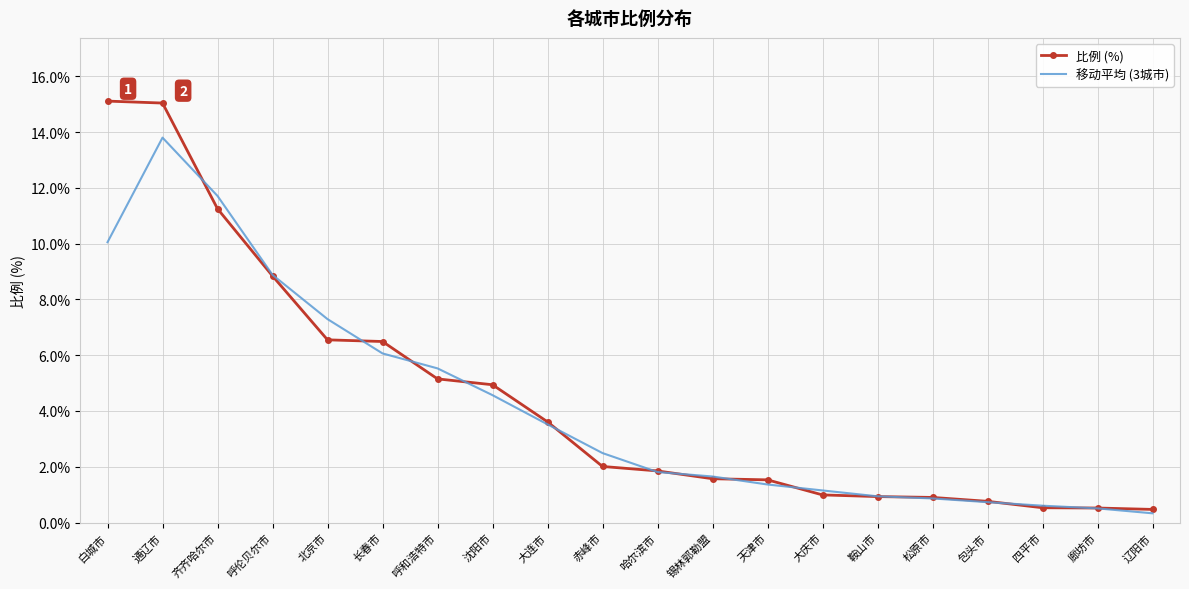

What value does the 比例 (%) series have at 四平市?

0.5